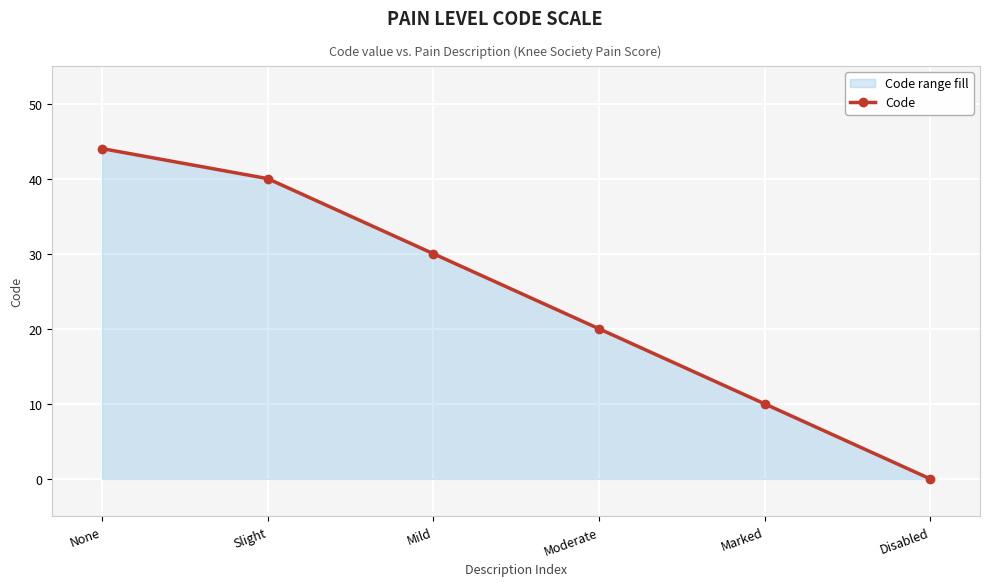

Reading right to left, list all the values displayed in this chart.

Disabled=0	Marked=10	Moderate=20	Mild=30	Slight=40	None=44